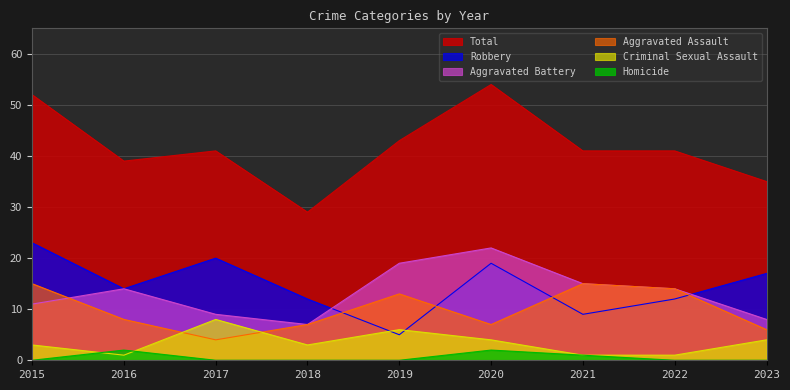

Which series has the largest range (max minus min)?

Total